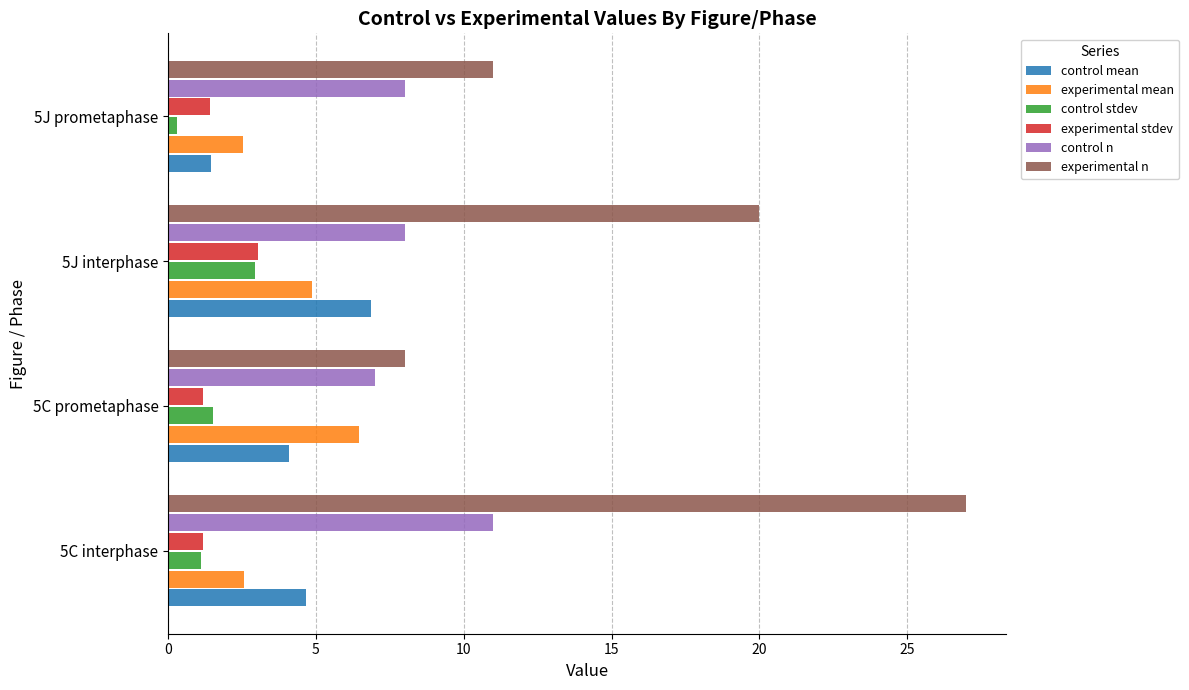

True or false: experimental mean has a value of 2.8 at 5J interphase.

False